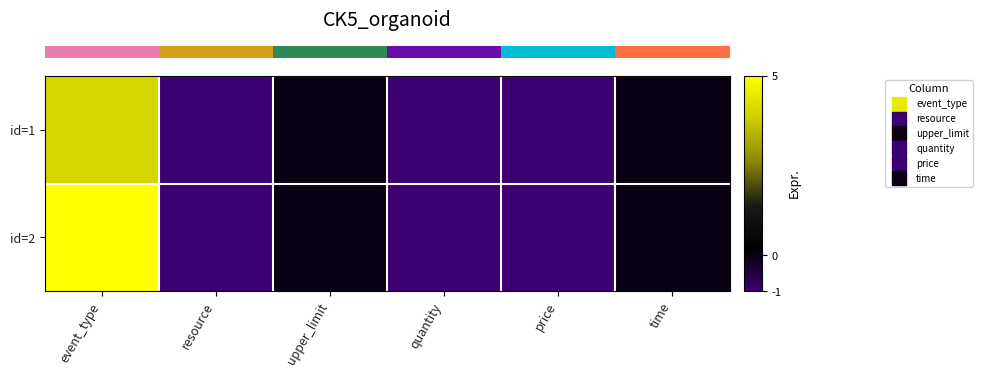

Reading right to left, extract all data points from this chart.

row_0: 0	-1	-1	0	-1	4
row_1: 0	-1	-1	0	-1	5